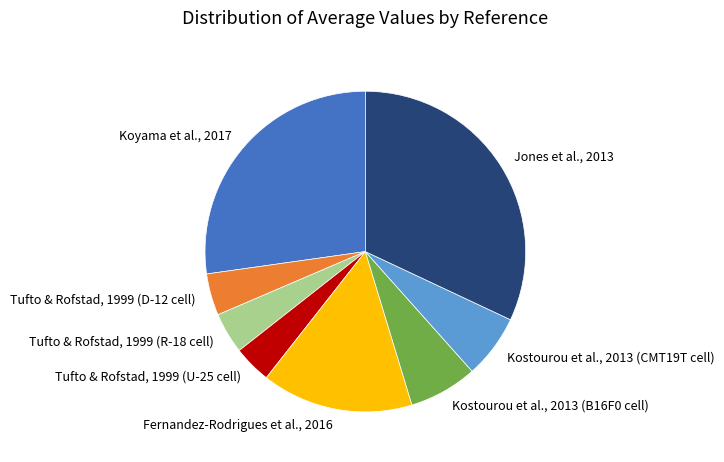

Count the number of slices in the pie.

8